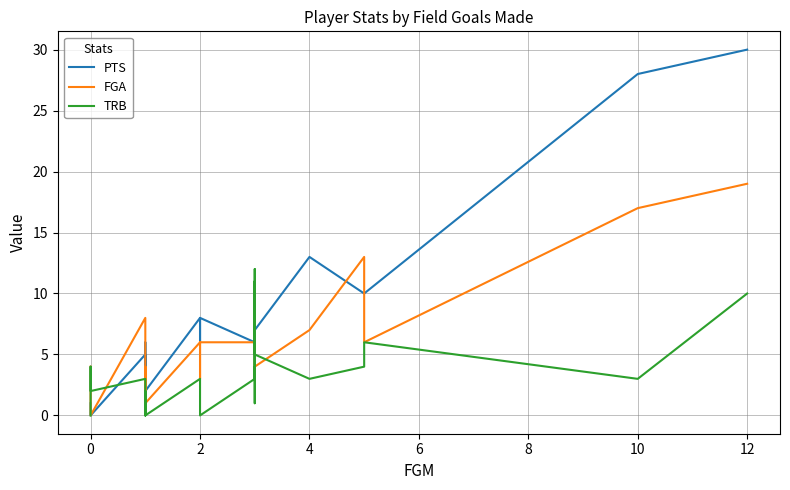

In FGA, how many points are lower than both neighbors (excluding endpoints)?

6